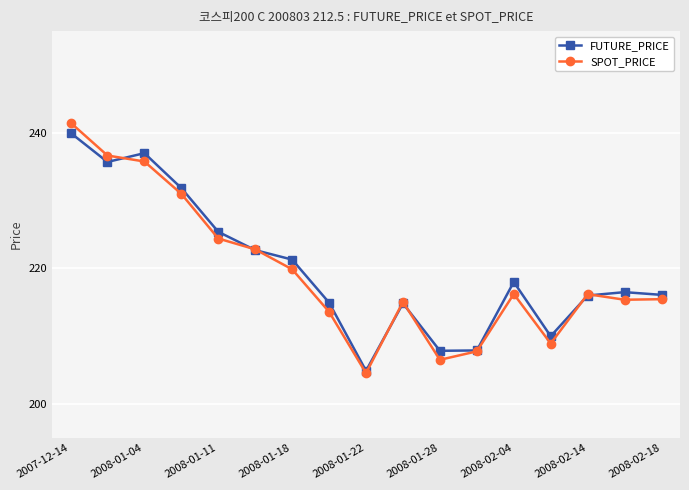

True or false: FUTURE_PRICE and SPOT_PRICE intersect in this chart.

True